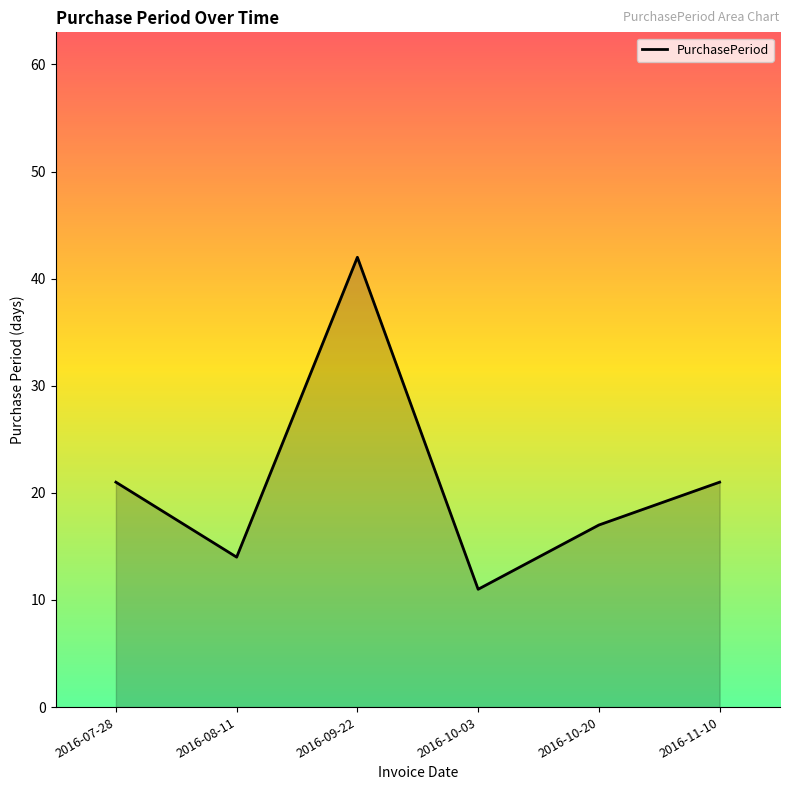

What is the minimum value shown in the chart?

11